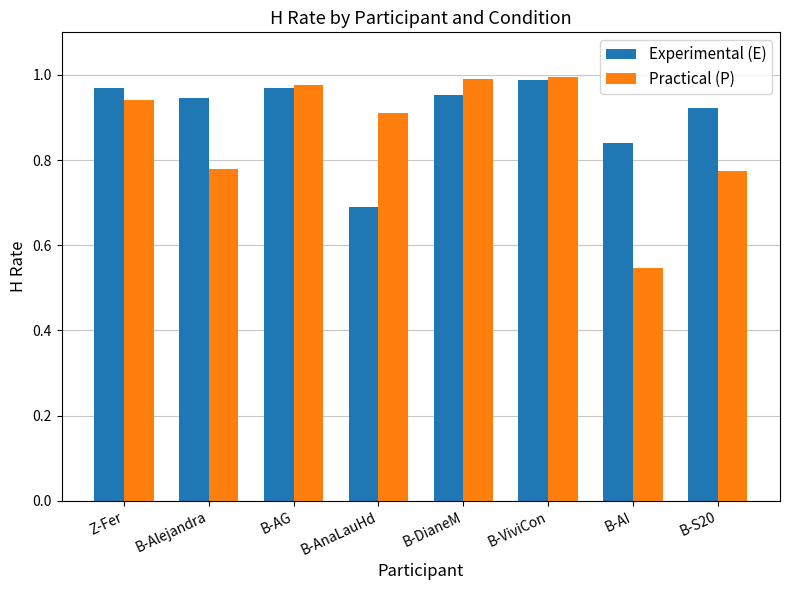

Does the chart contain stacked bars?

No